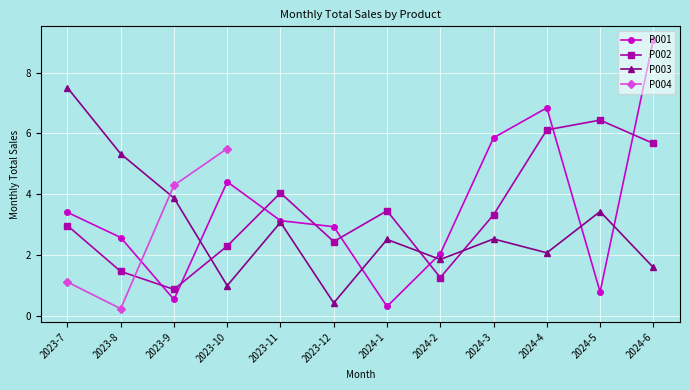

Which series has the largest total across all categories?

P001